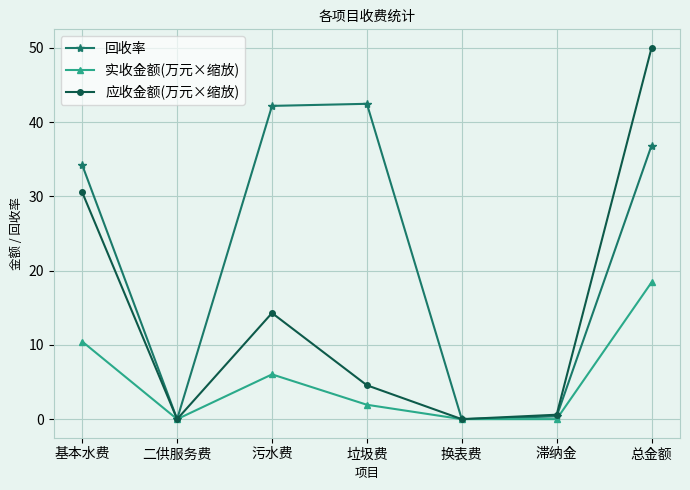

True or false: 应收金额(万元×缩放) has a value of 4.6 at 垃圾费.

True